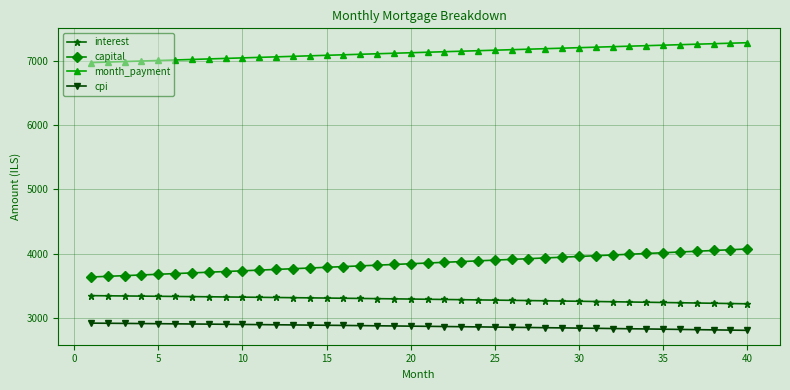

What is the sum of all month_payment values?

285342.7